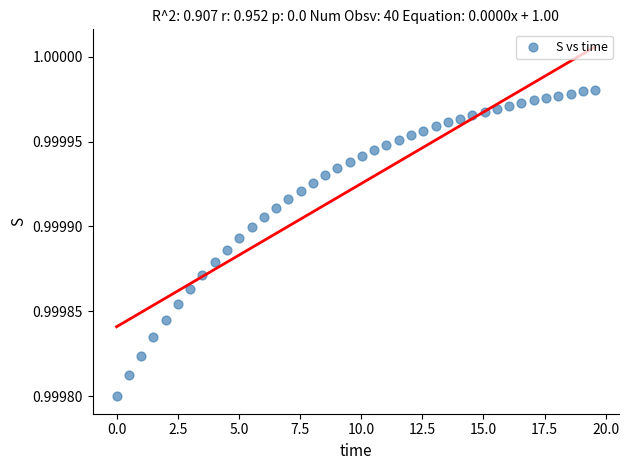

What is the range of X values (max minus min)?

19.6